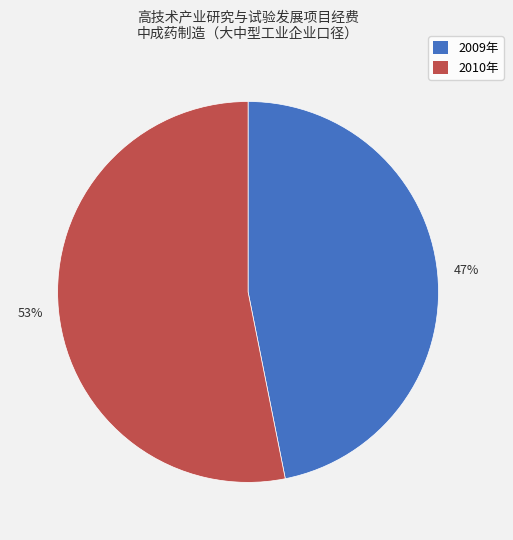

To the nearest percent, what is the combined percentage of 2009年 and 2010年?

100%